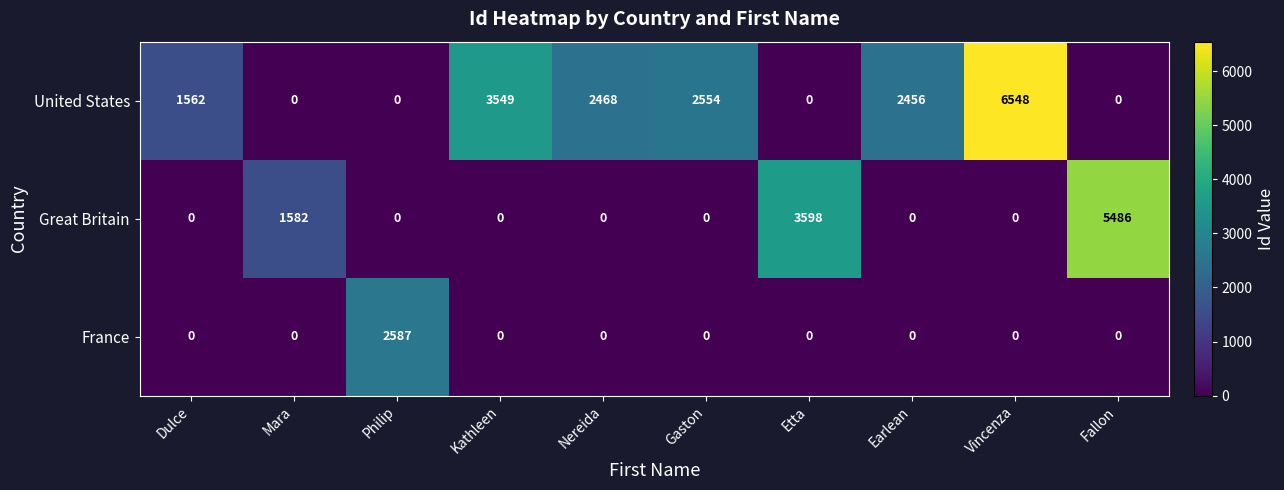

Which series has the largest total across all categories?

United States